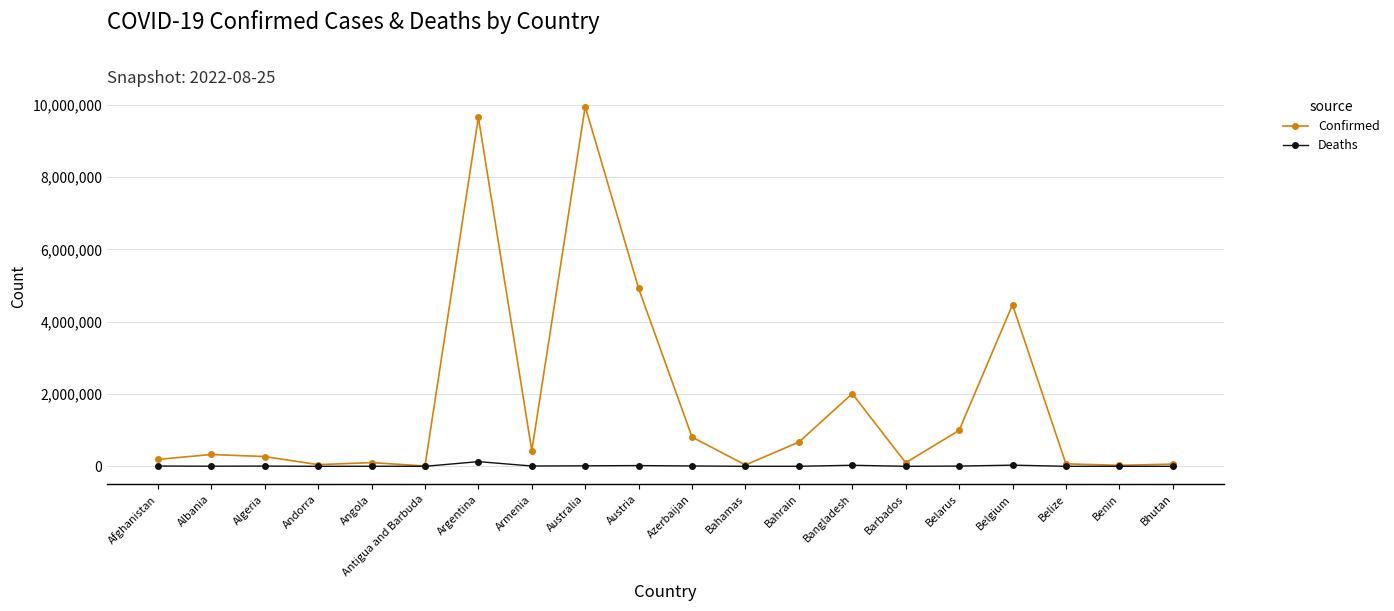

Which series has the largest range (max minus min)?

Confirmed